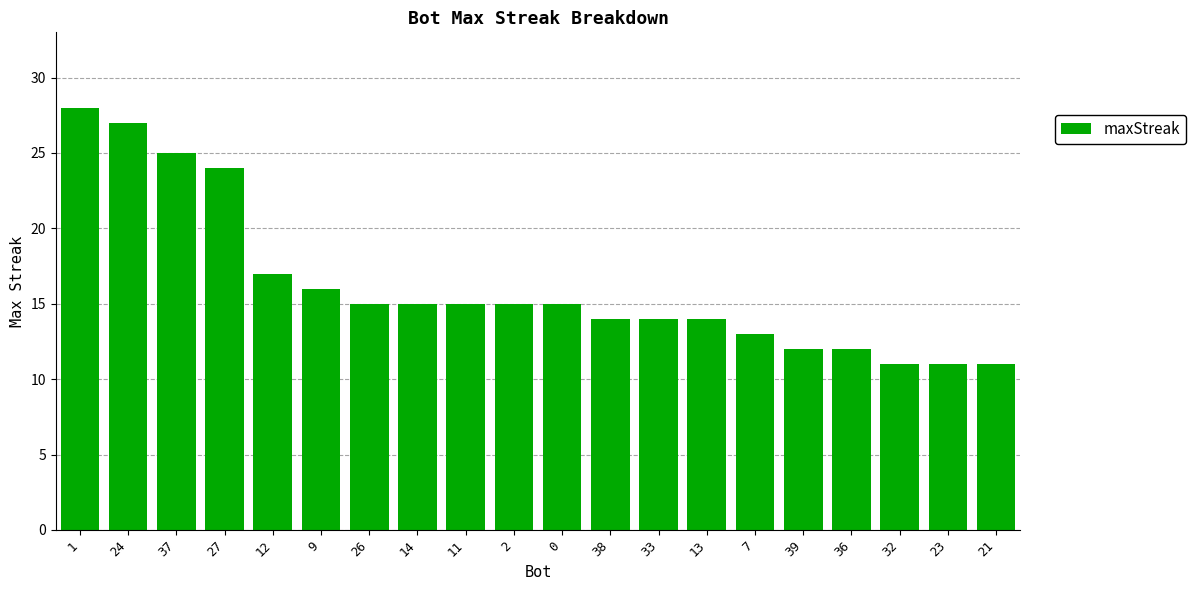

What is the difference between the values at 38 and 27?

10